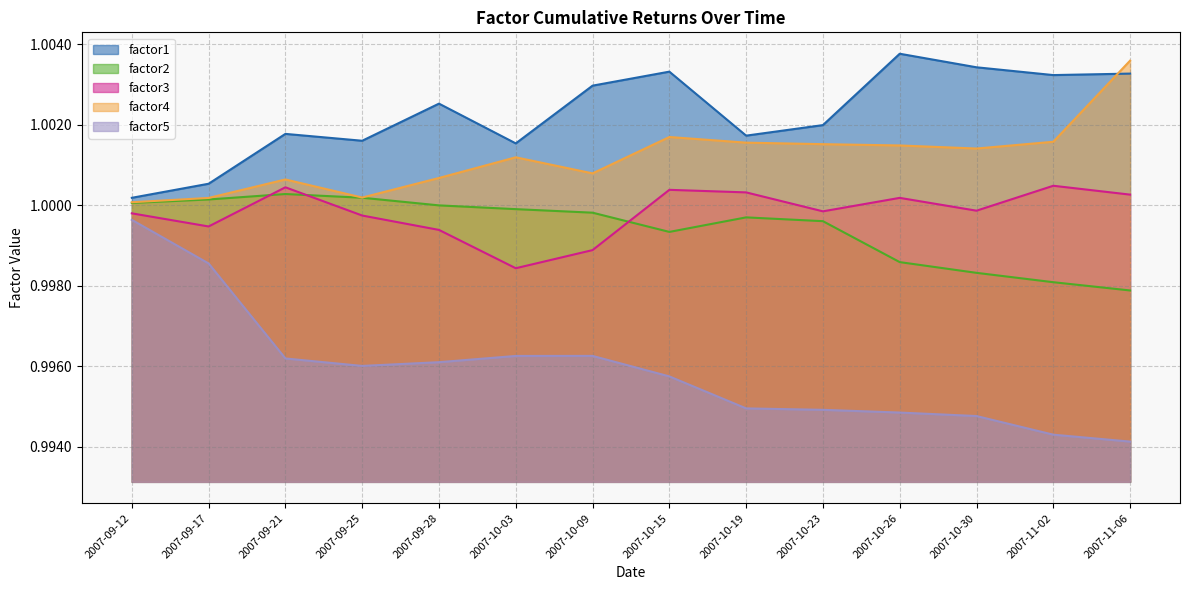

How many data points does each series have?

14